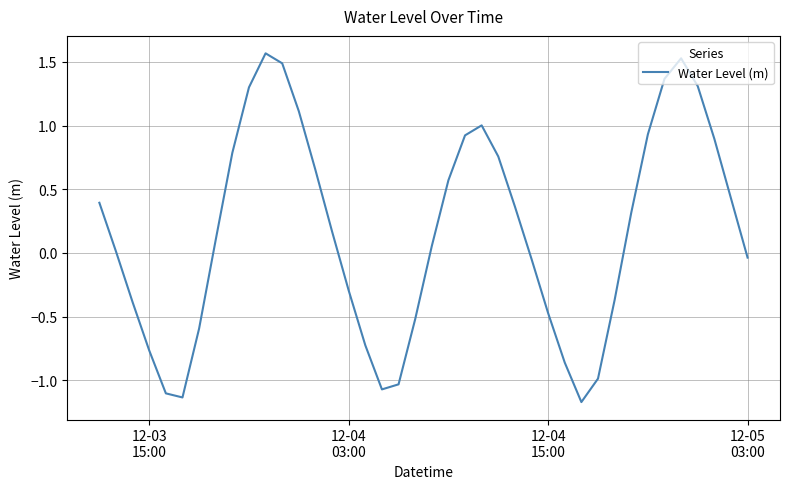

What is the smallest value displayed?

-1.2